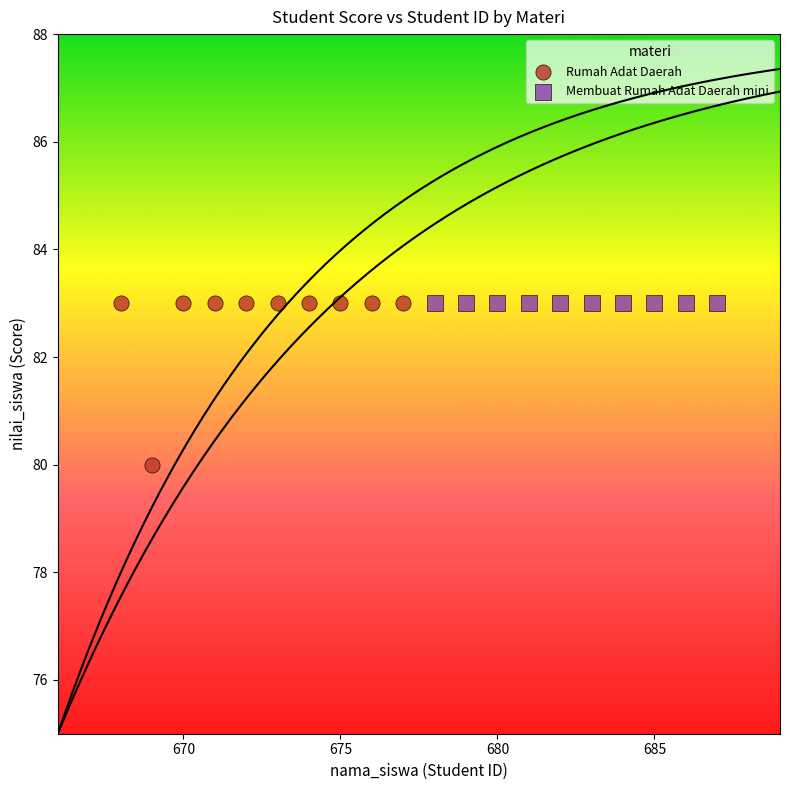

Which series reaches the minimum Y coordinate?

Rumah Adat Daerah